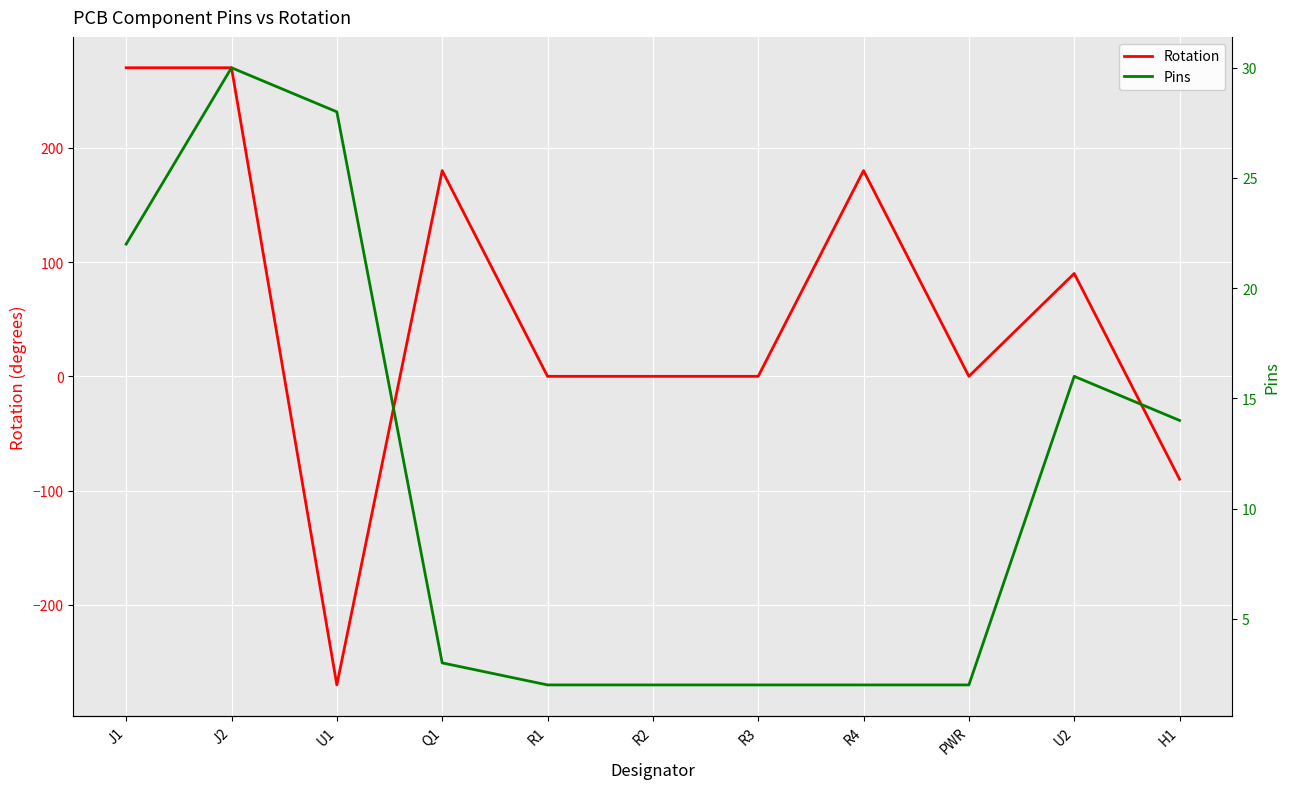

What is the difference between the maximum and second lowest values in the Rotation series?

360